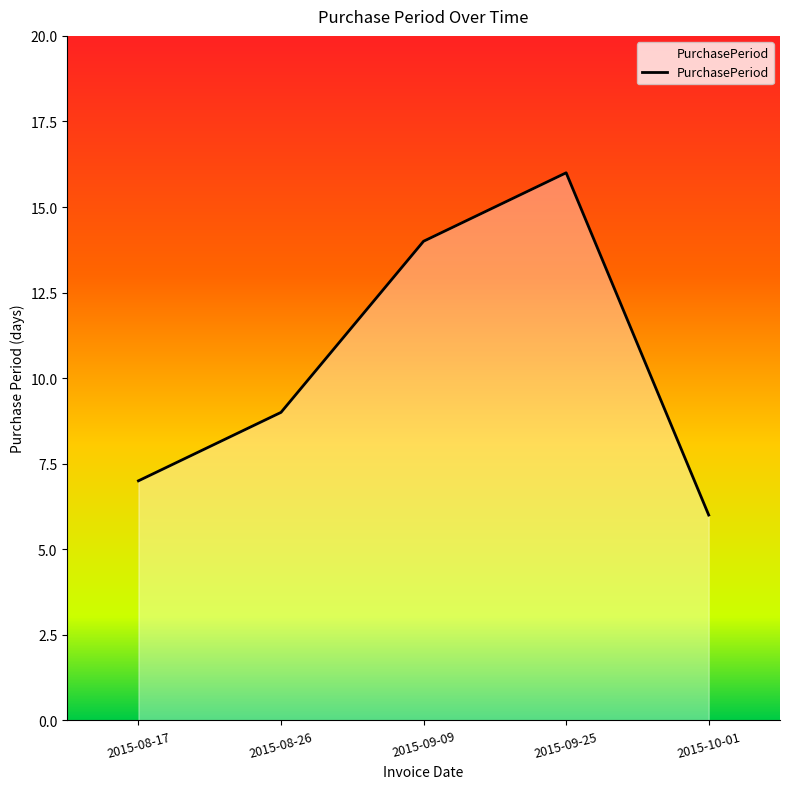

How many distinct data groups are displayed?

1